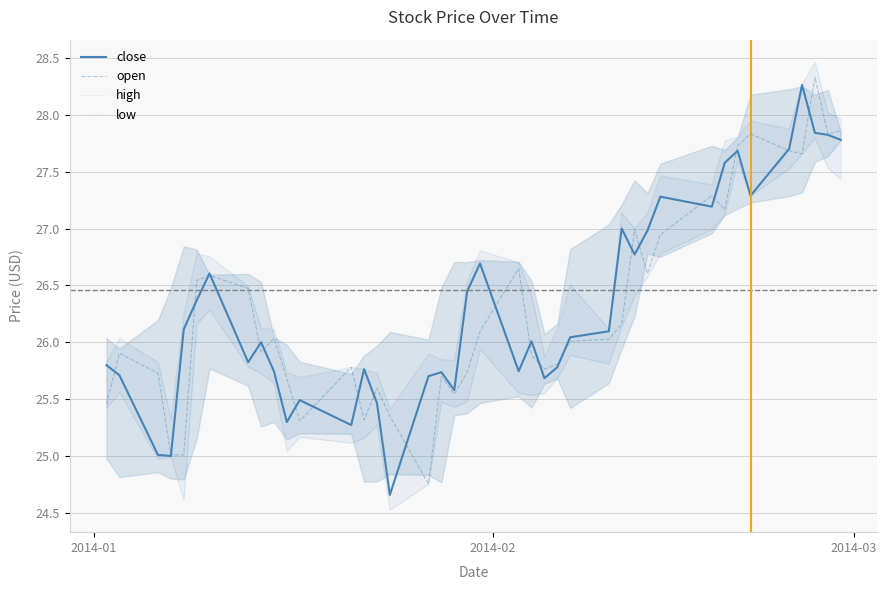

What is the maximum value for open?

28.3